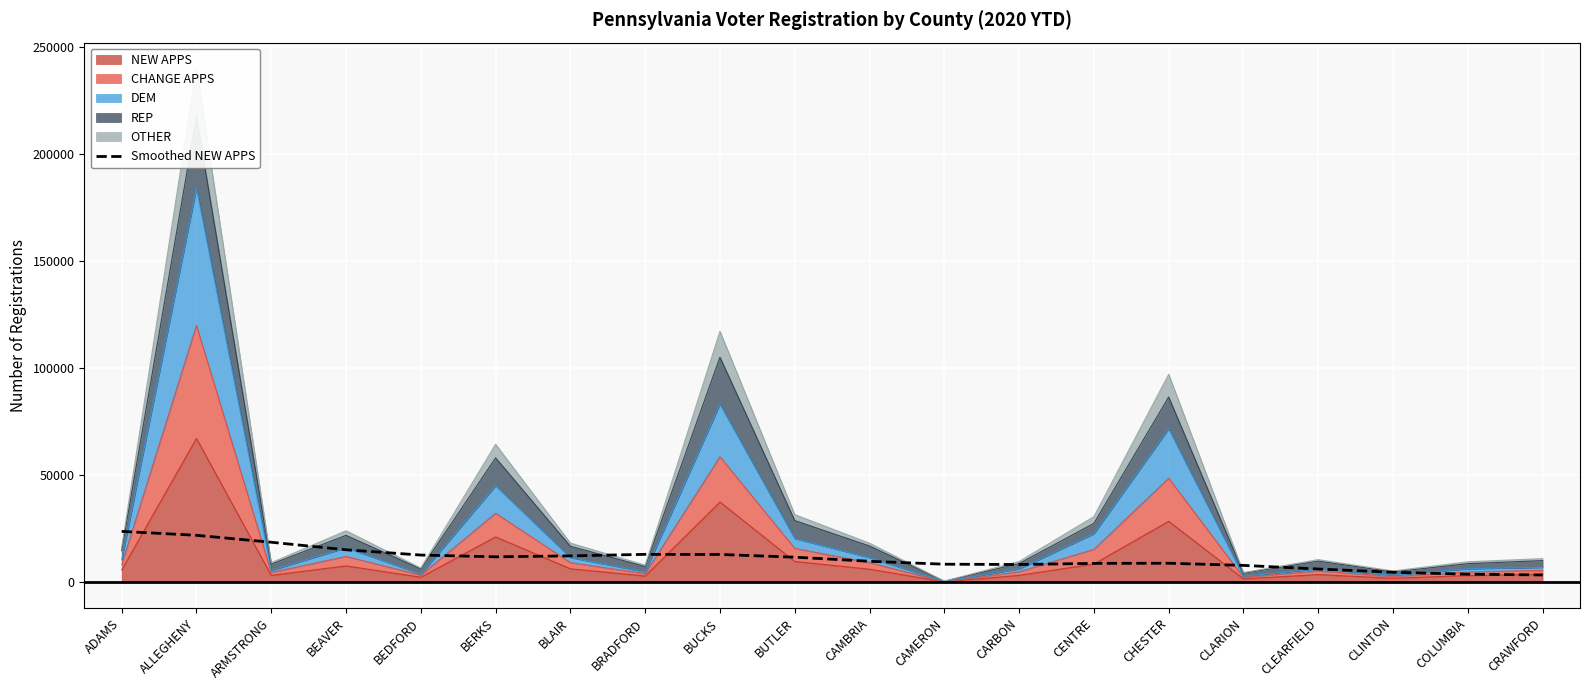

Rank the categories by value from highest to lowest.

ADAMS, ALLEGHENY, ARMSTRONG, BEAVER, BRADFORD, BUCKS, BEDFORD, BLAIR, BERKS, BUTLER, CAMBRIA, CHESTER, CENTRE, CAMERON, CARBON, CLARION, CLEARFIELD, CLINTON, COLUMBIA, CRAWFORD